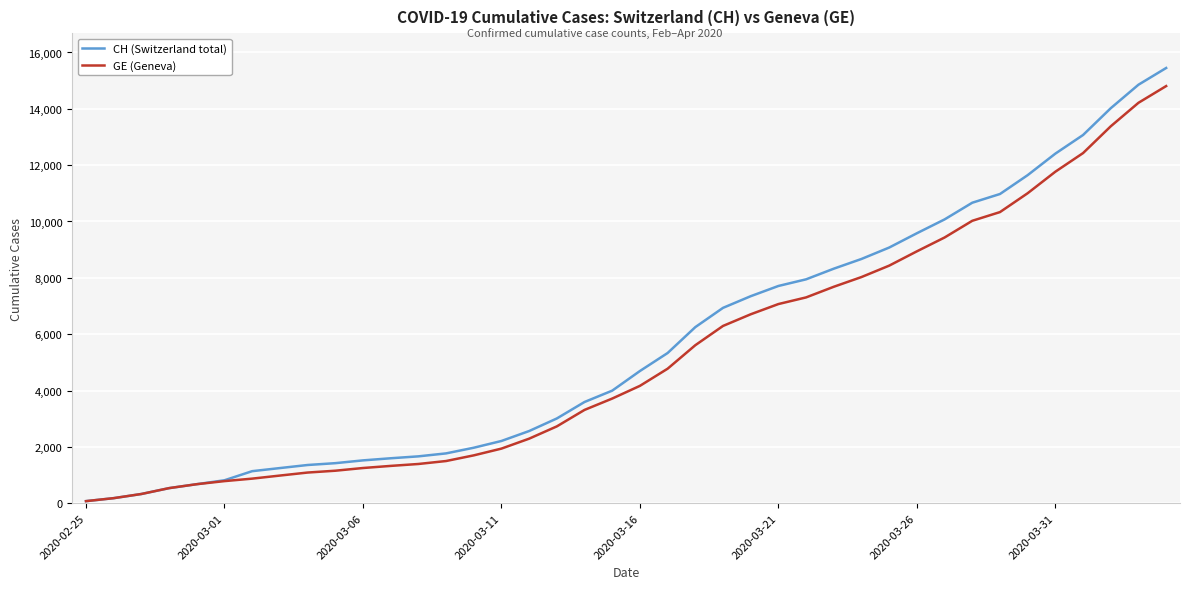

What is the maximum value shown in the chart?

15450